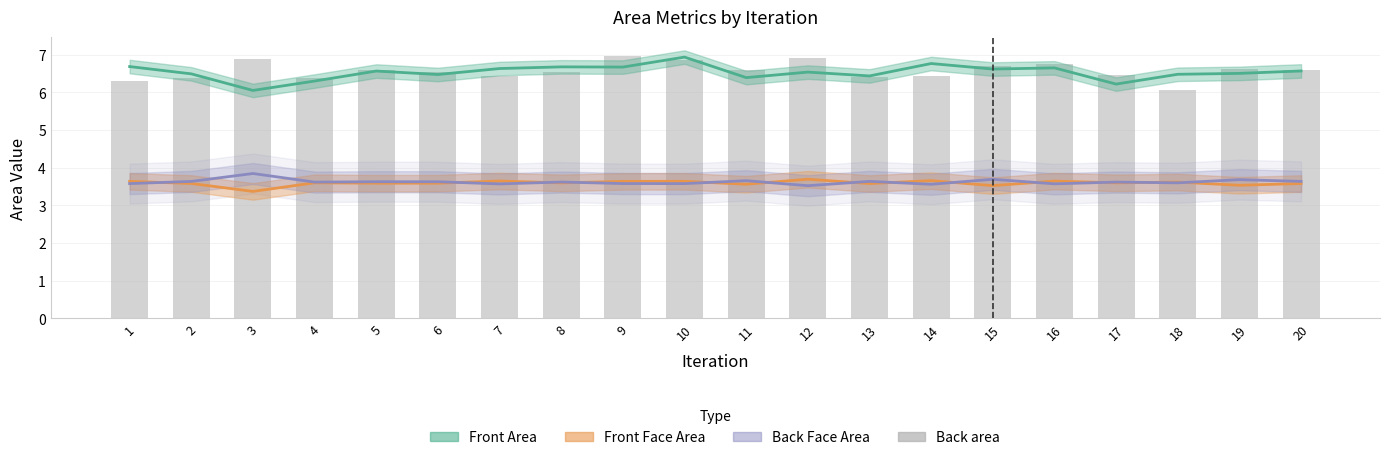

How many bars are there in total?

20